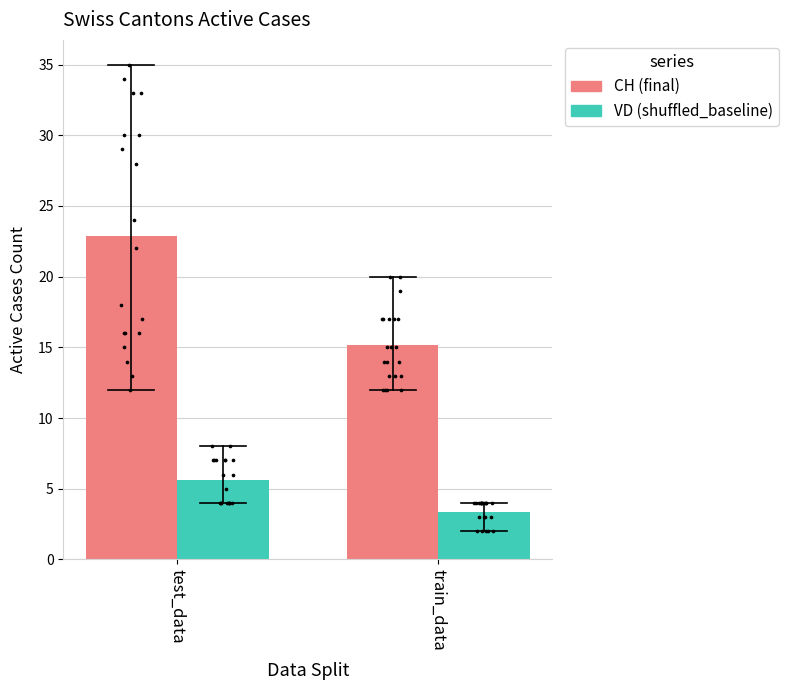

At which category is the sum across all series the highest?

test_data